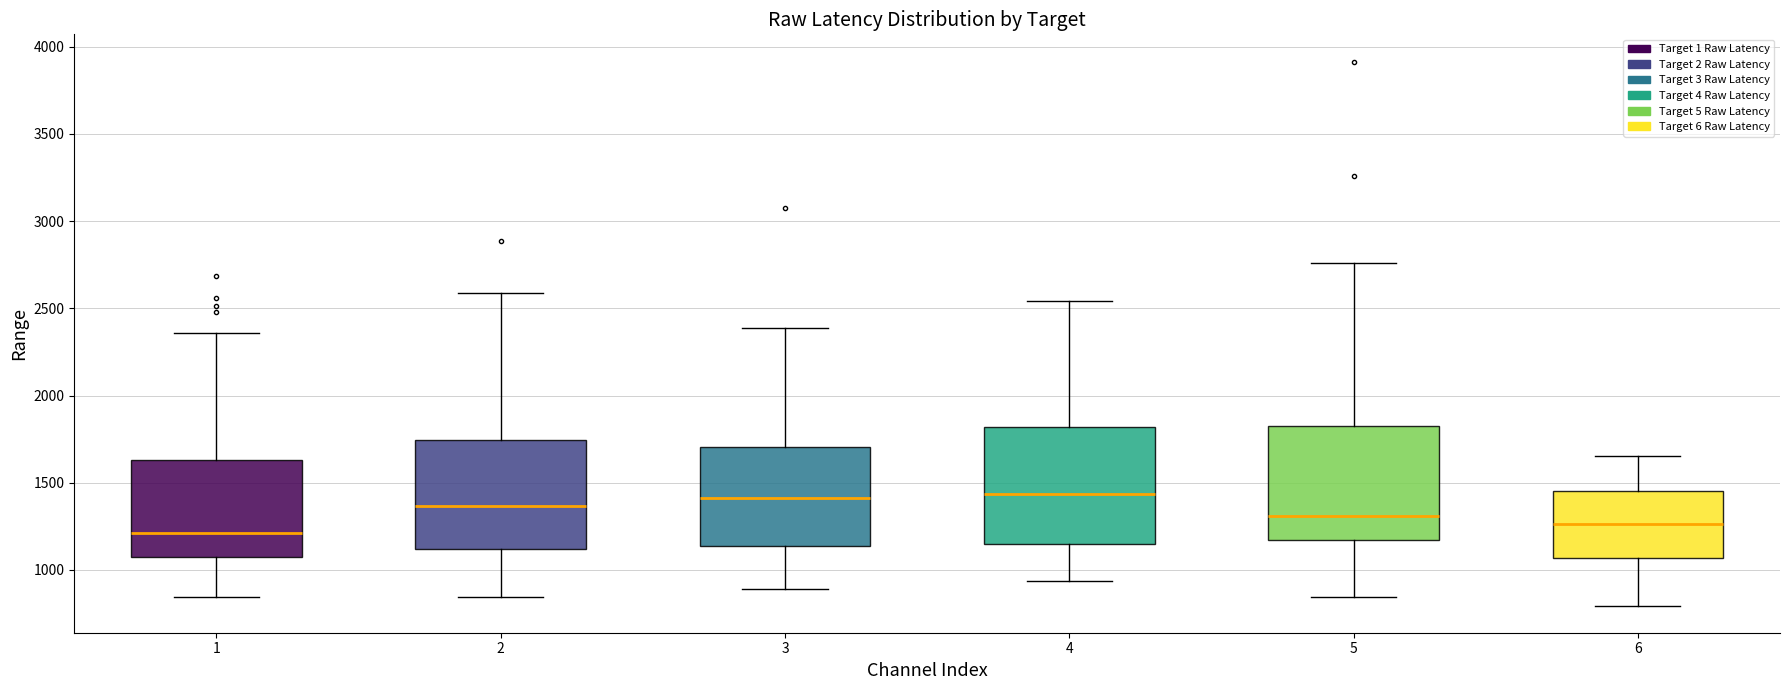

Reading left to right, read every box against the y-axis: the position of its median line, the range the box covers, and the ends of its whiskers. The values are not printed on the chart, so give them approximately, as read against the axis.

1: median 1200, box 1100 to 1650, whiskers 850 to 2350
2: median 1350, box 1100 to 1750, whiskers 850 to 2600
3: median 1400, box 1150 to 1700, whiskers 900 to 2400
4: median 1450, box 1150 to 1800, whiskers 950 to 2550
5: median 1300, box 1150 to 1850, whiskers 850 to 2750
6: median 1250, box 1050 to 1450, whiskers 800 to 1650